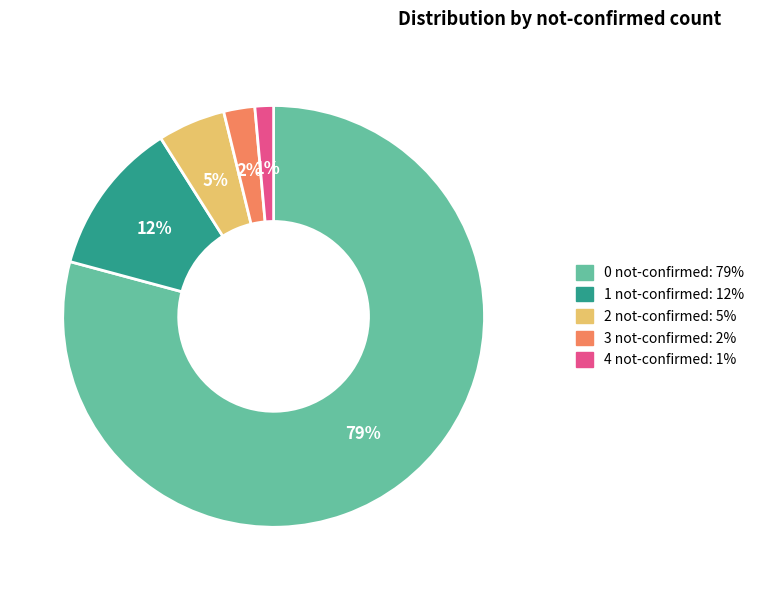

Which category has the smallest portion of the pie?

4 not-confirmed